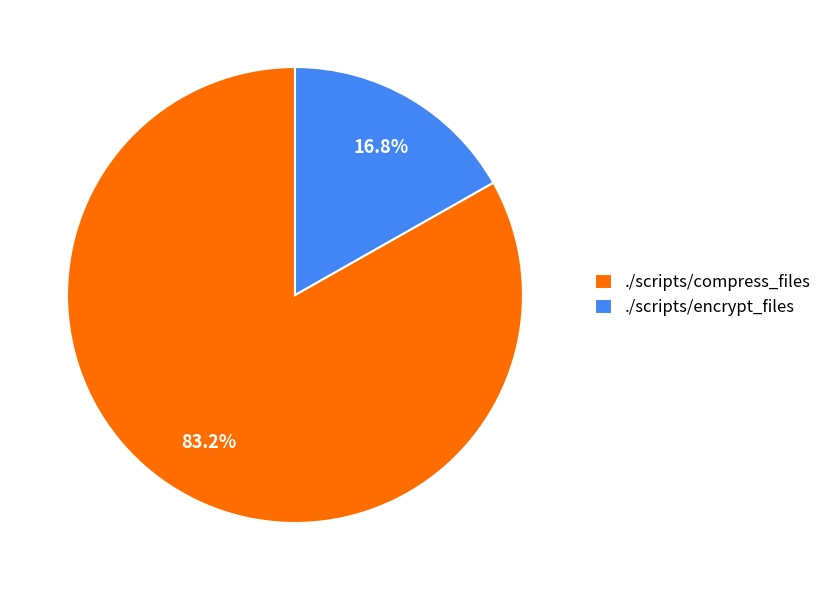

To the nearest percent, what is the difference between the largest and smallest slice percentages?

66%